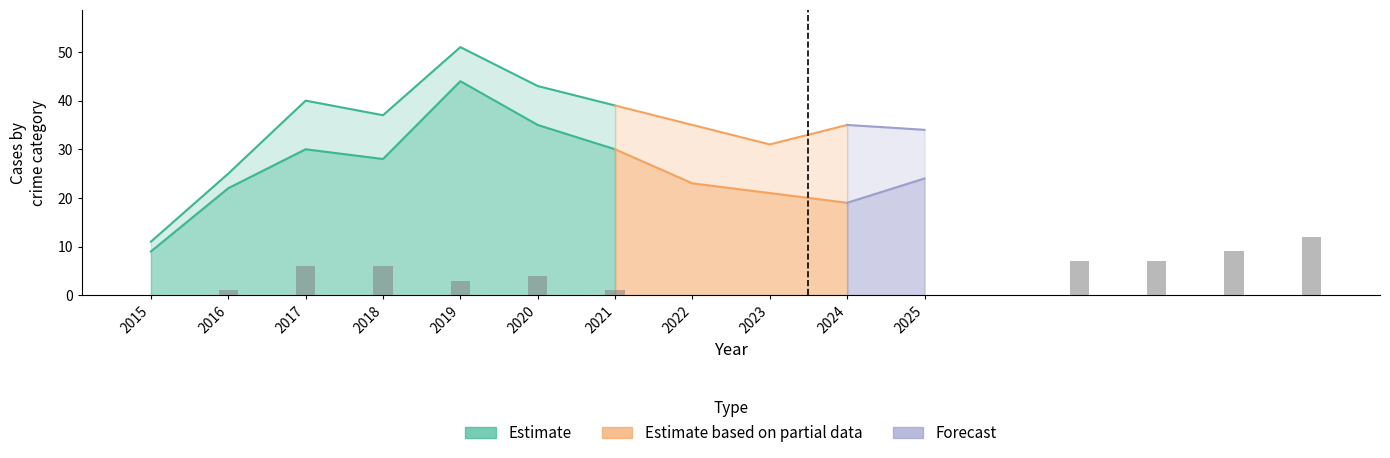

Which has a higher value, 2016 or 2019?

2019